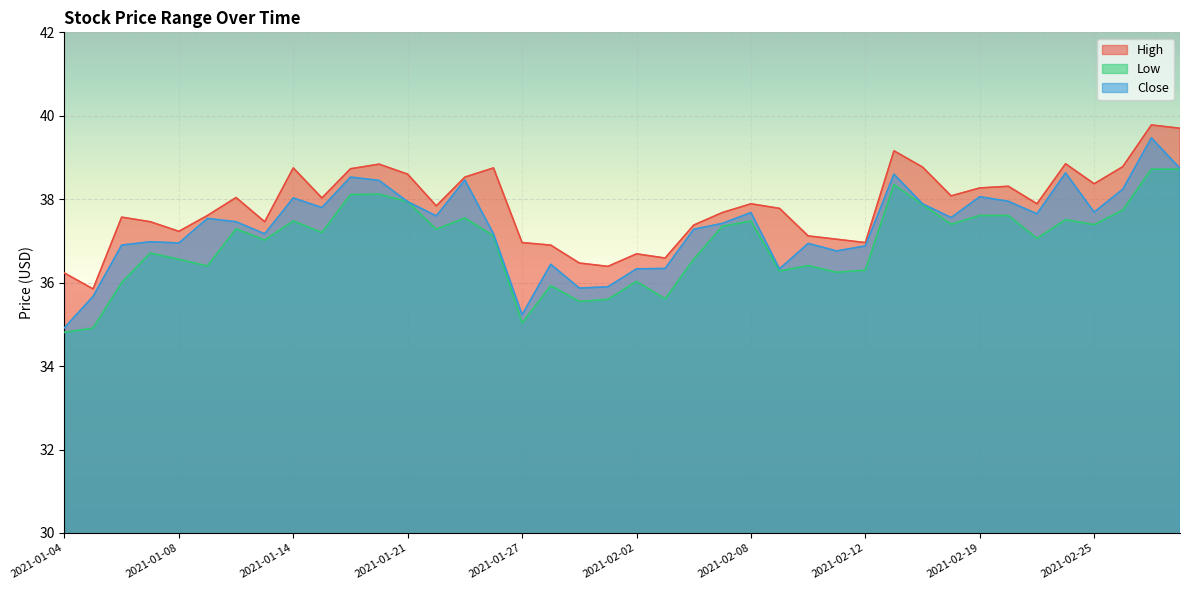

Count the number of categories in the chart.

40